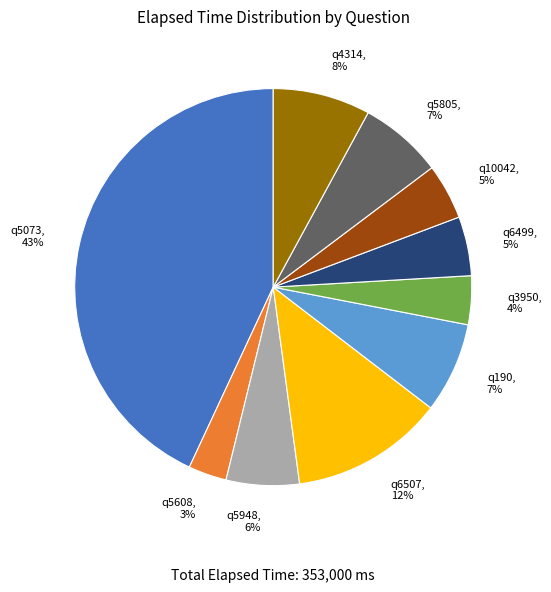

Is there a majority slice in this chart?

No